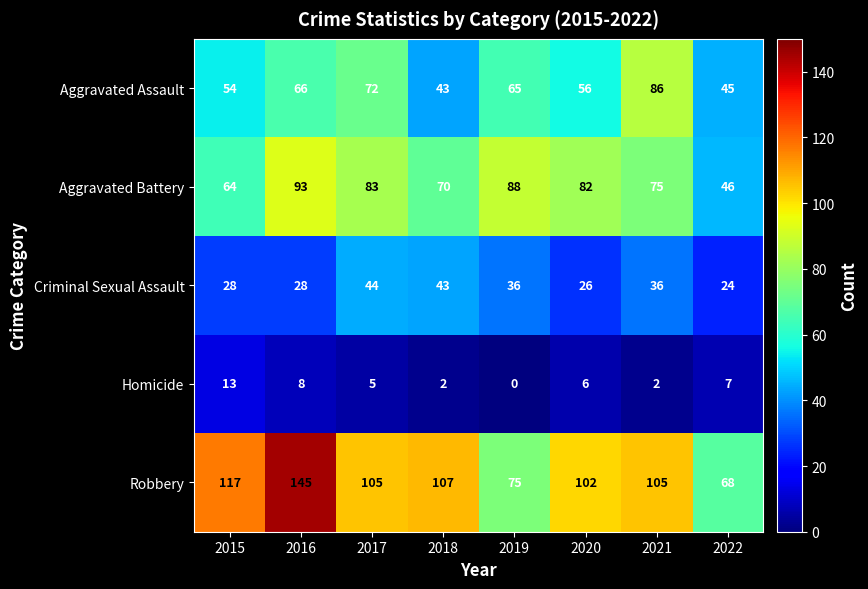

What is the sum of all Aggravated Assault values?

487